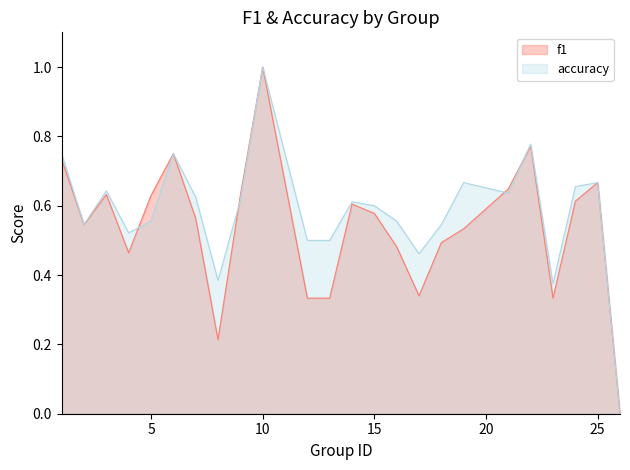

Reading left to right, list all the values displayed in this chart.

f1: 1=0.7	2=0.5	3=0.6	4=0.5	5=0.6	6=0.8	7=0.6	8=0.2	9=0.6	10=1.0	12=0.3	13=0.3	14=0.6	15=0.6	16=0.5	17=0.3	18=0.5	19=0.5	21=0.6	22=0.8	23=0.3	24=0.6	25=0.7	26=0.0
accuracy: 1=0.8	2=0.5	3=0.6	4=0.5	5=0.6	6=0.8	7=0.6	8=0.4	9=0.6	10=1.0	12=0.5	13=0.5	14=0.6	15=0.6	16=0.6	17=0.5	18=0.5	19=0.7	21=0.6	22=0.8	23=0.4	24=0.7	25=0.7	26=0.0